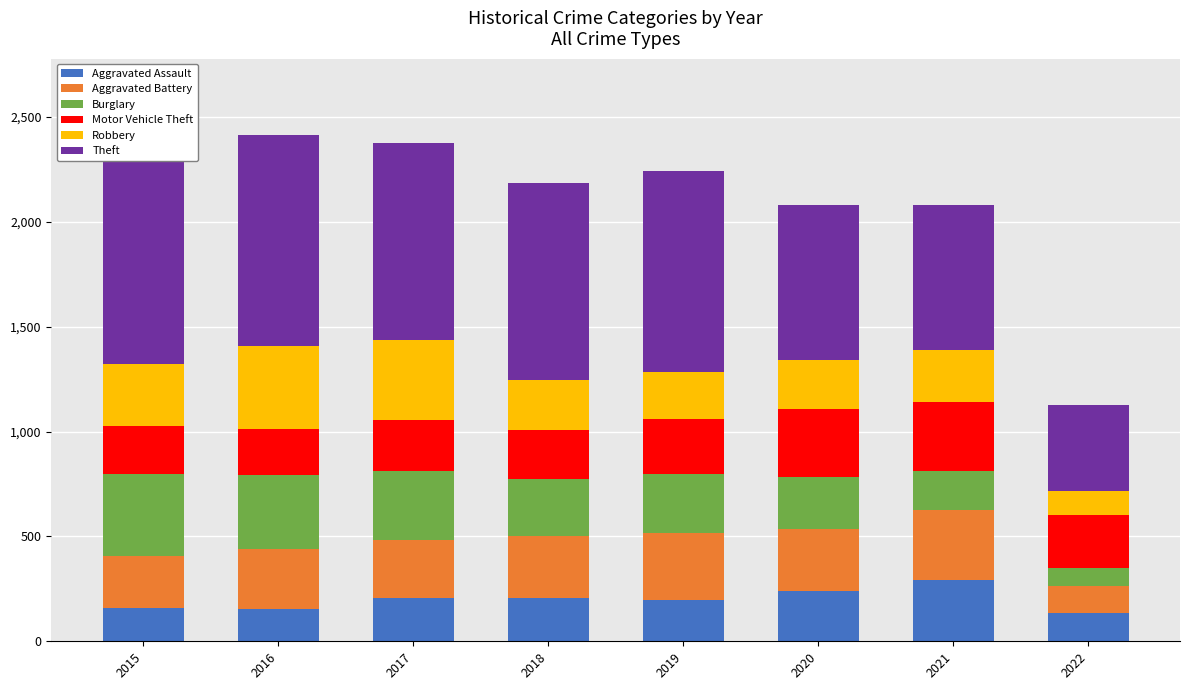

The Aggravated Battery series shows 101 at 2017. True or false?

False